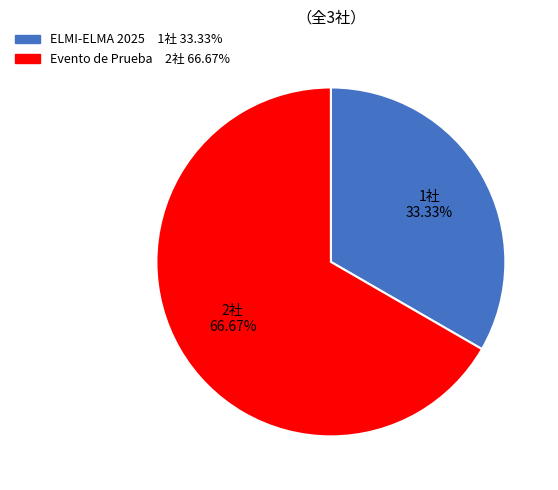

True or false: ELMI-ELMA 2025 accounts for 43% of the total.

False